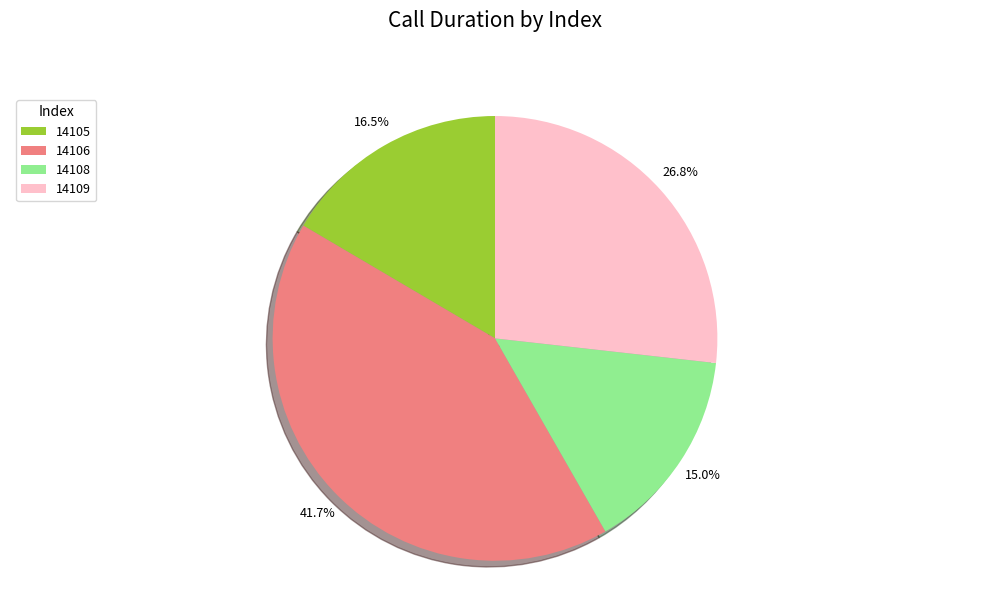

How many segments does this pie chart have?

4